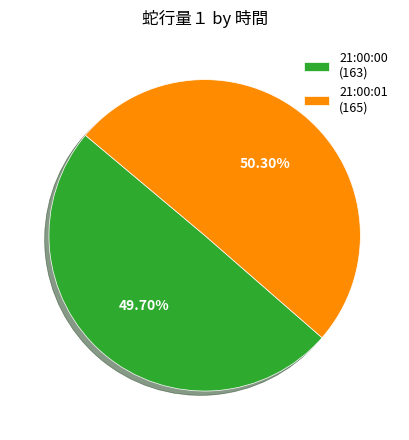

Count the number of slices in the pie.

2